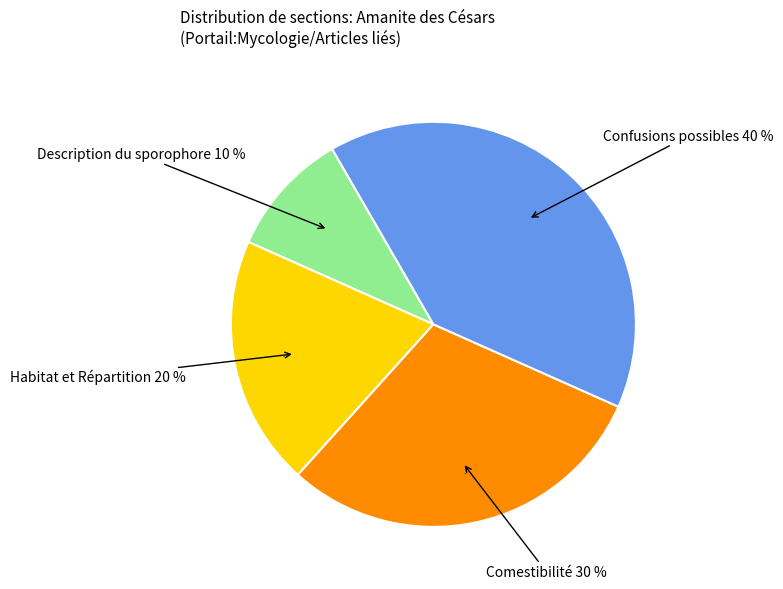

To the nearest percent, what is the difference between the Confusions possibles and Comestibilité slice percentages?

10%